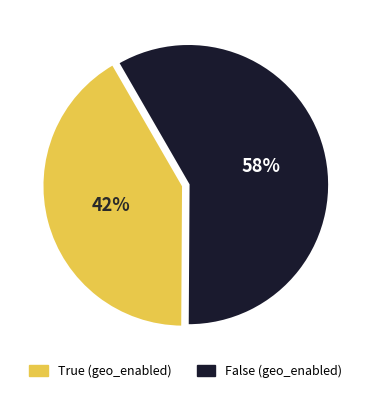

True or false: False accounts for 58% of the total.

True